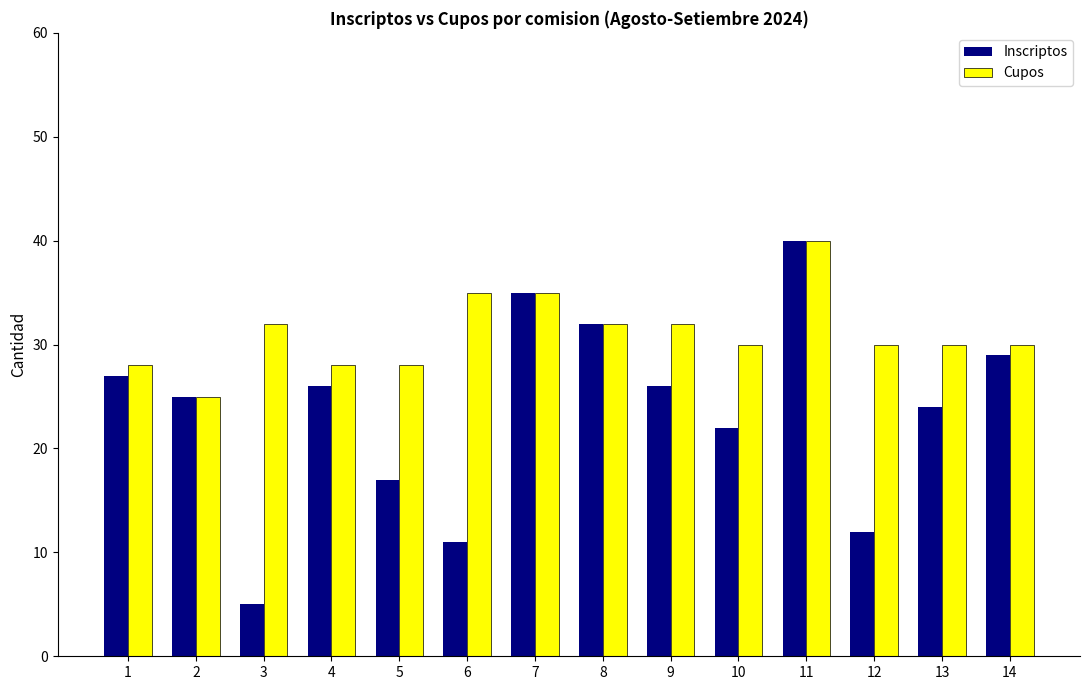

How many Cupos values are between 28 and 32?

10